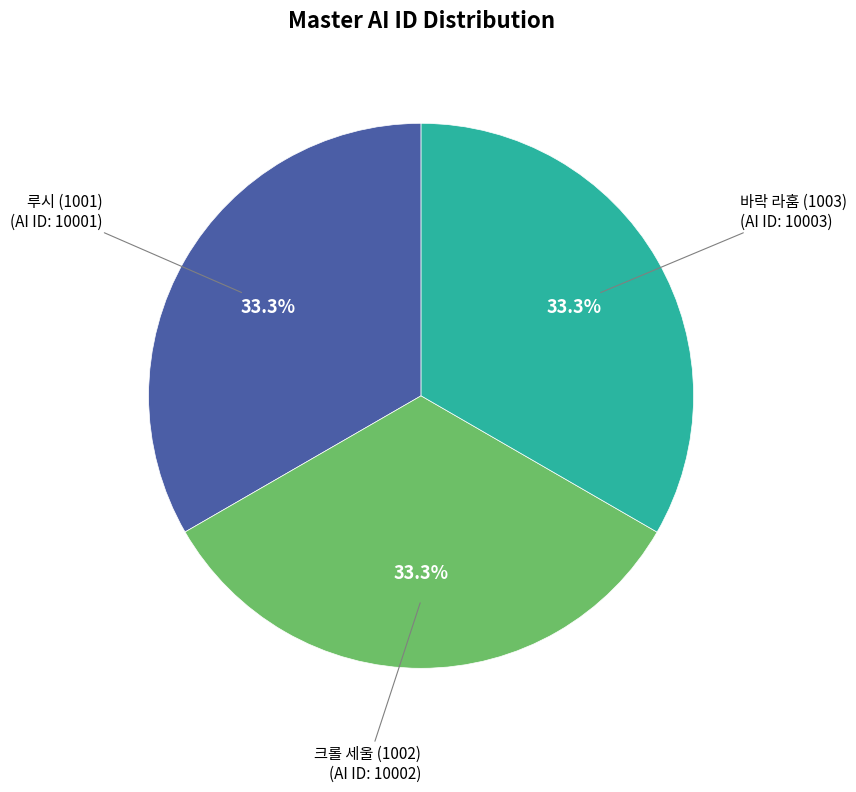

How many segments does this pie chart have?

3